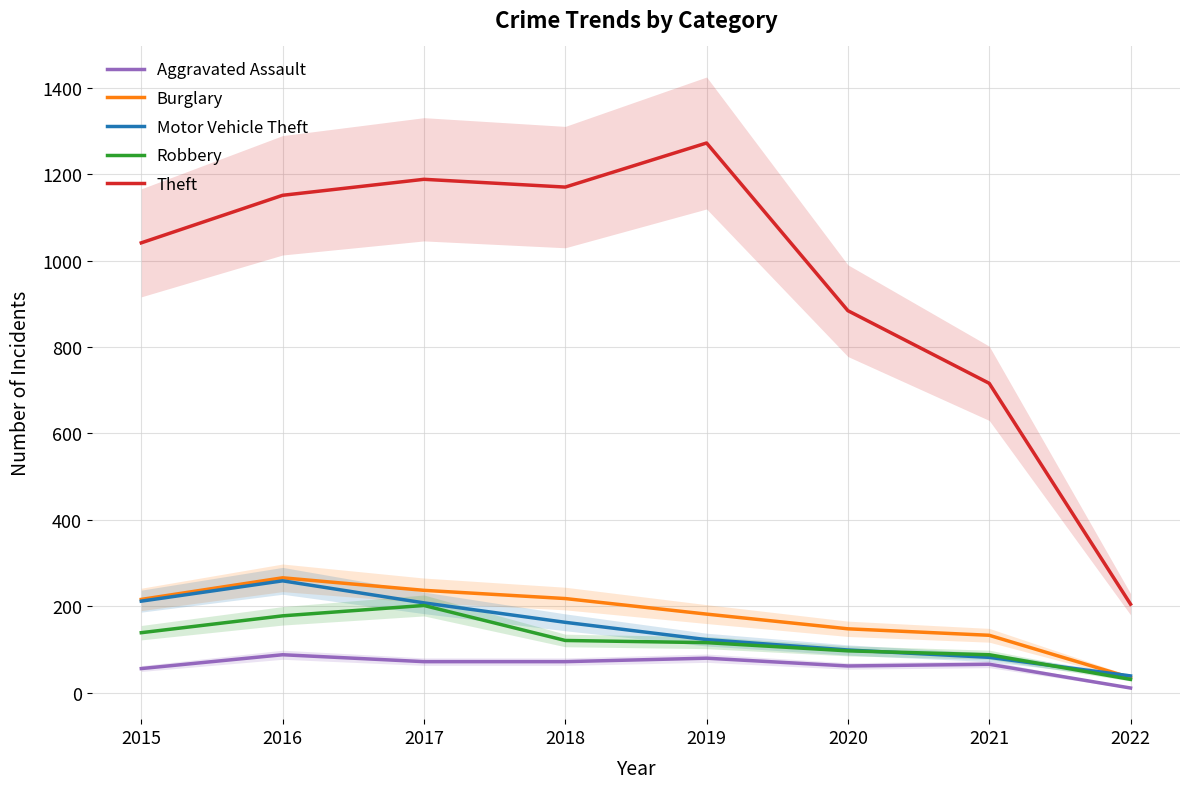

What is the sum of all Burglary values?

1435